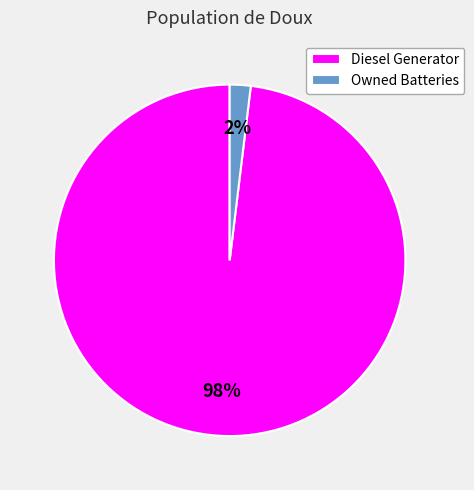

What percentage is the Diesel Generator slice, to the nearest percent?

98%